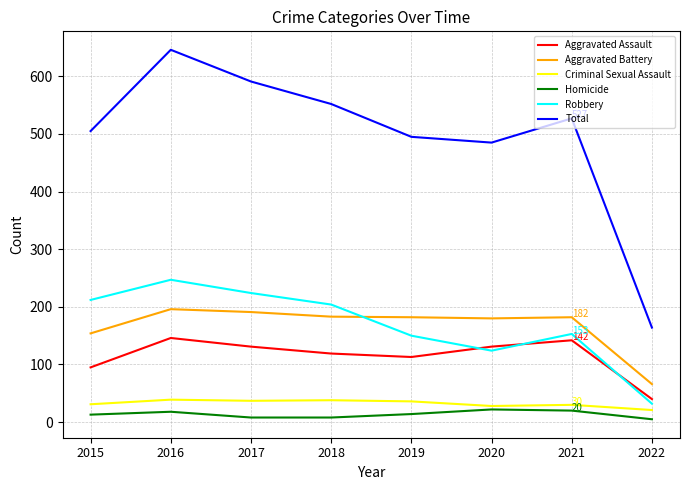

Which label corresponds to the largest value in the chart?

2016